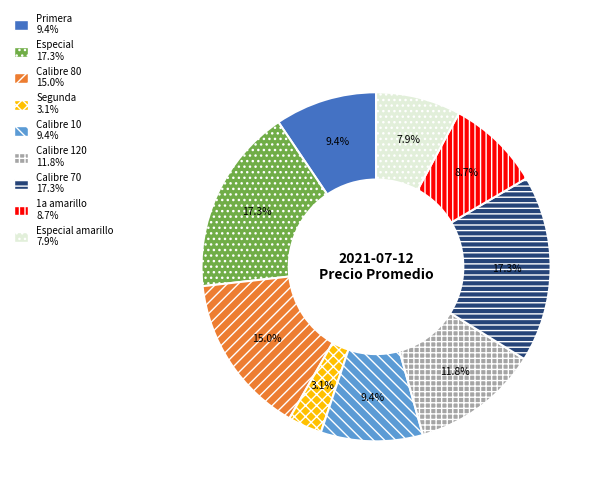

Does any single category account for the majority?

No